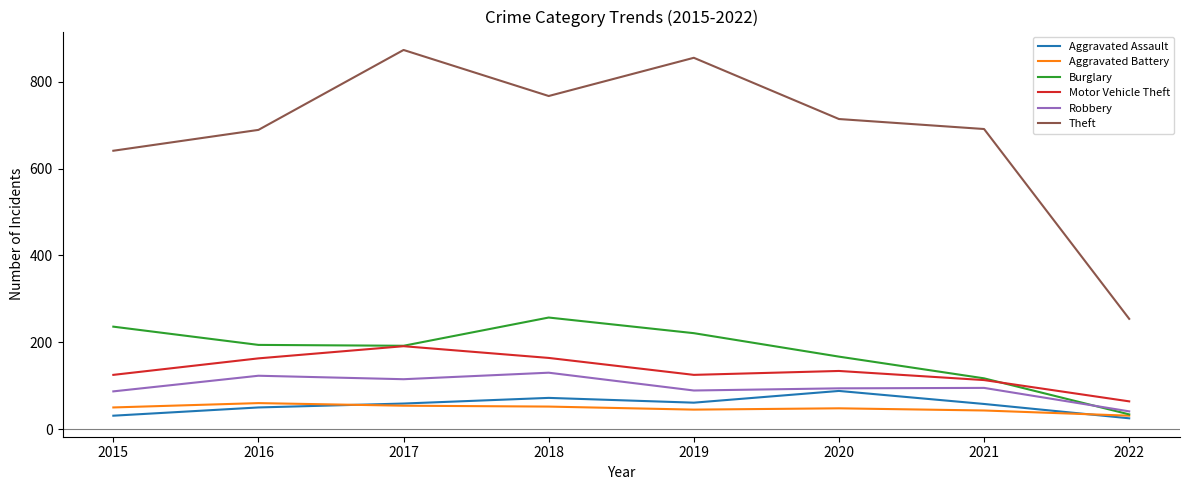

Is the value of Theft at 2018 greater than the value of Aggravated Assault at 2019?

Yes